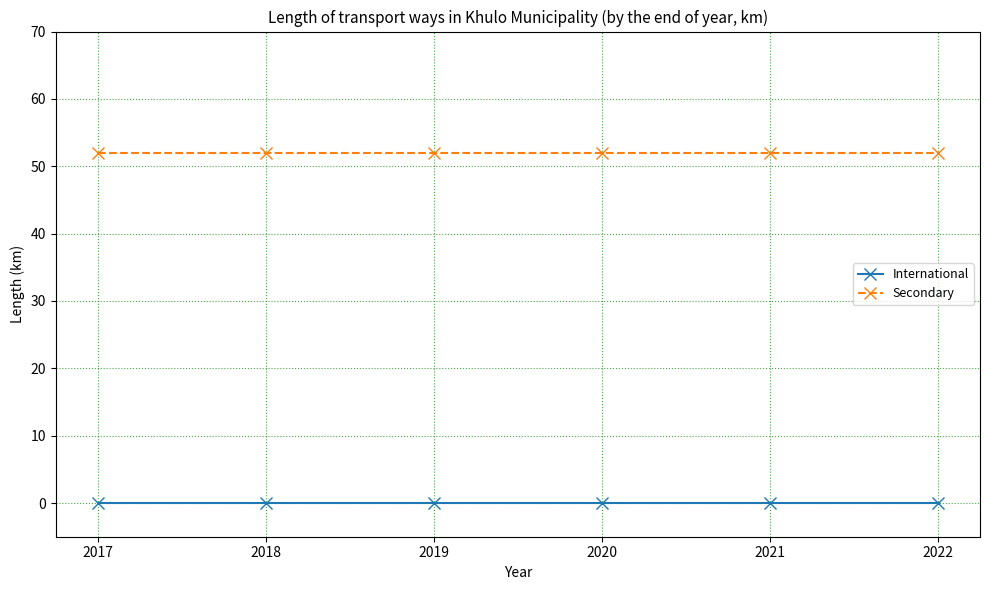

Which series has the largest total across all categories?

Secondary